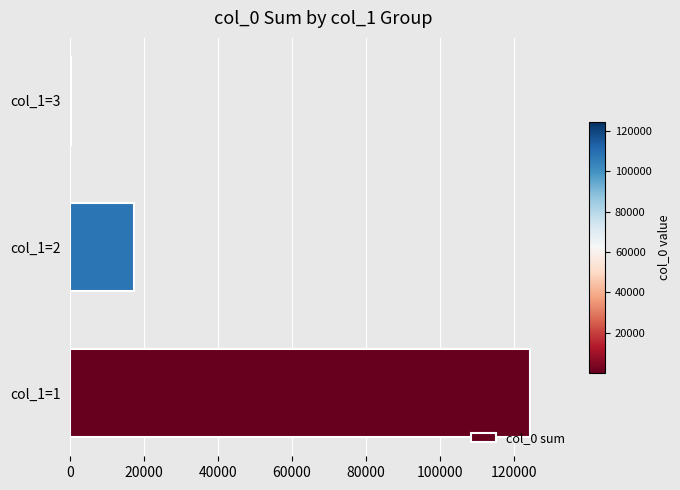

Reading bottom to top, what are all the values shown in this chart?

col_1=1=124519	col_1=2=17277	col_1=3=328